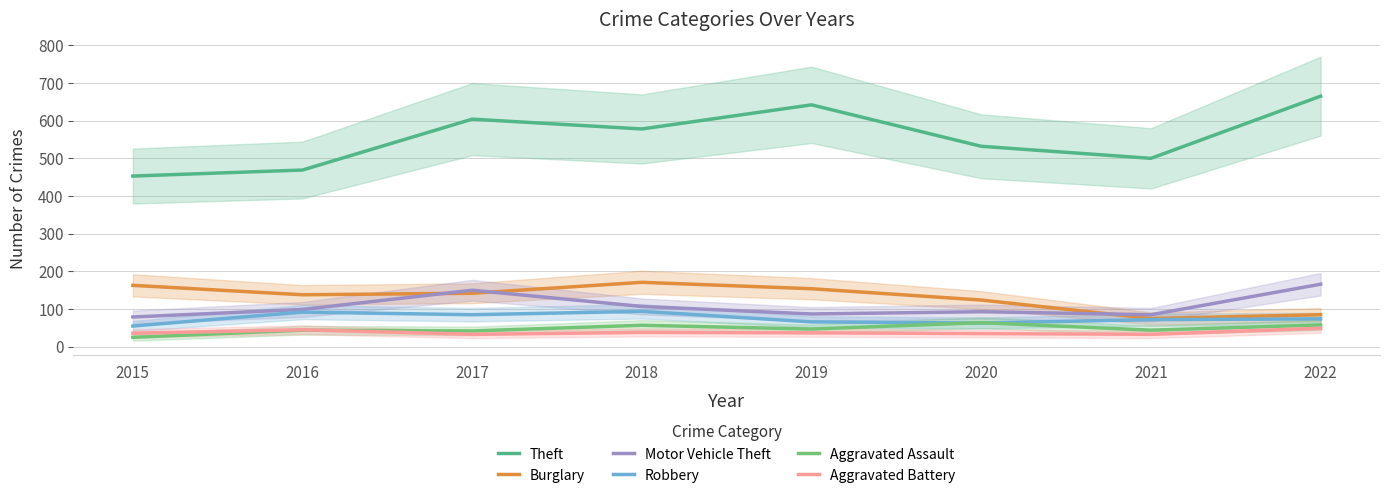

How many lines are shown in the chart?

6